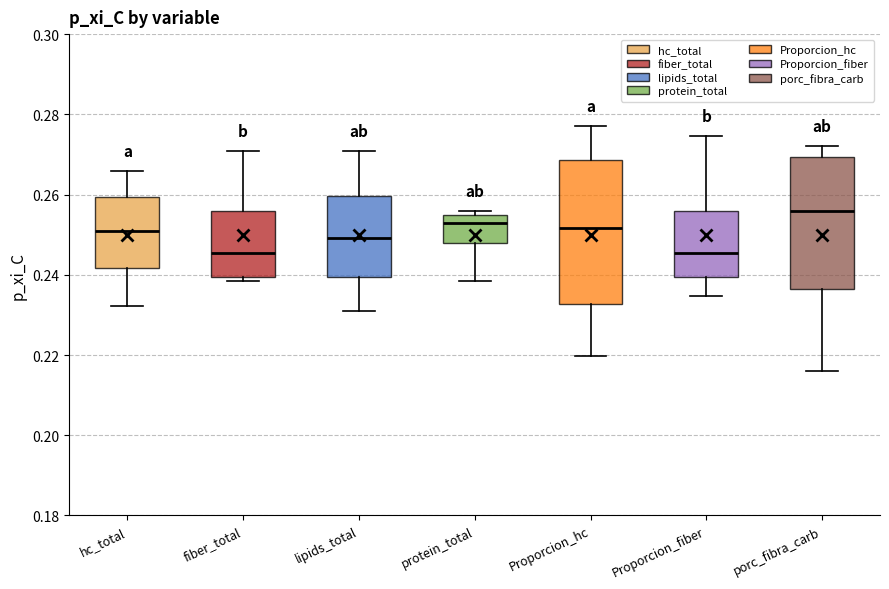

Reading left to right, transcribe this box plot: for each box, give where its median line is, the range the box spans, and where its two whiskers end, as read against the y-axis. The values are not printed on the chart, so give them approximately, as read against the axis.

hc_total: median 0.250, box 0.242 to 0.260, whiskers 0.232 to 0.266
fiber_total: median 0.246, box 0.240 to 0.256, whiskers 0.238 to 0.270
lipids_total: median 0.250, box 0.240 to 0.260, whiskers 0.230 to 0.270
protein_total: median 0.252, box 0.248 to 0.254, whiskers 0.238 to 0.256
Proporcion_hc: median 0.252, box 0.232 to 0.268, whiskers 0.220 to 0.278
Proporcion_fiber: median 0.246, box 0.240 to 0.256, whiskers 0.234 to 0.274
porc_fibra_carb: median 0.256, box 0.236 to 0.270, whiskers 0.216 to 0.272